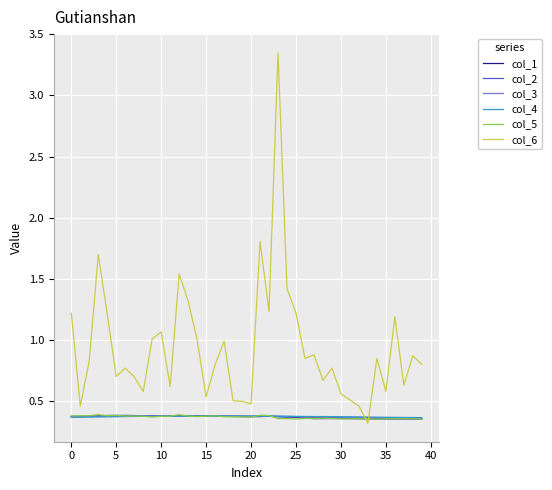

What is the minimum value shown in the chart?

0.3